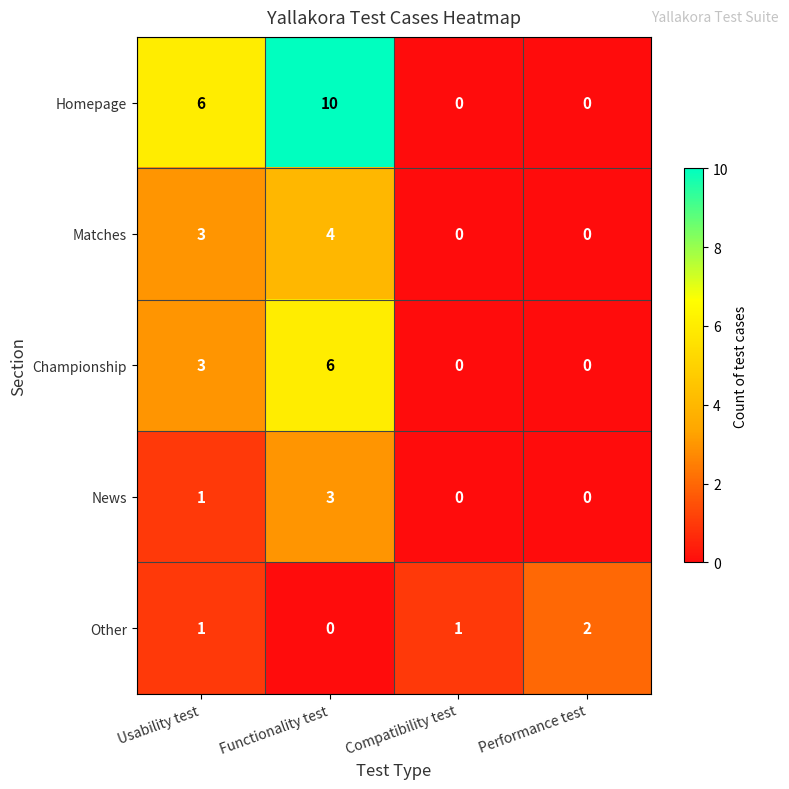

What is the difference between the maximum and minimum values in the Championship series?

6